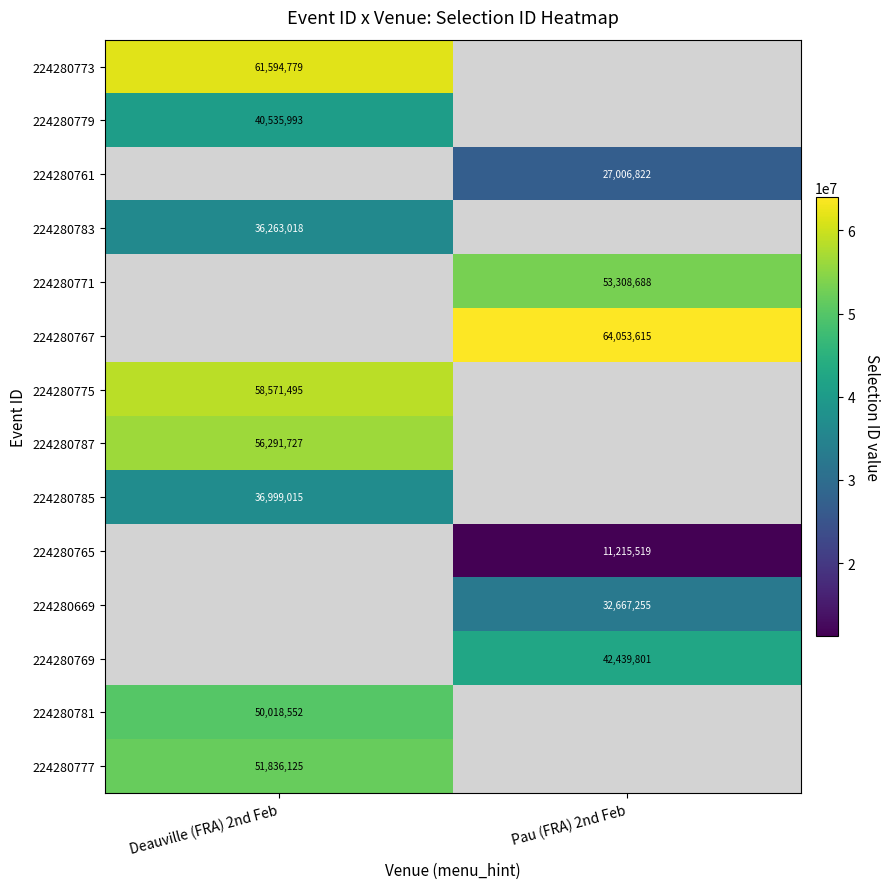

The 224280783 series shows 12557973 at Deauville (FRA) 2nd Feb. True or false?

False